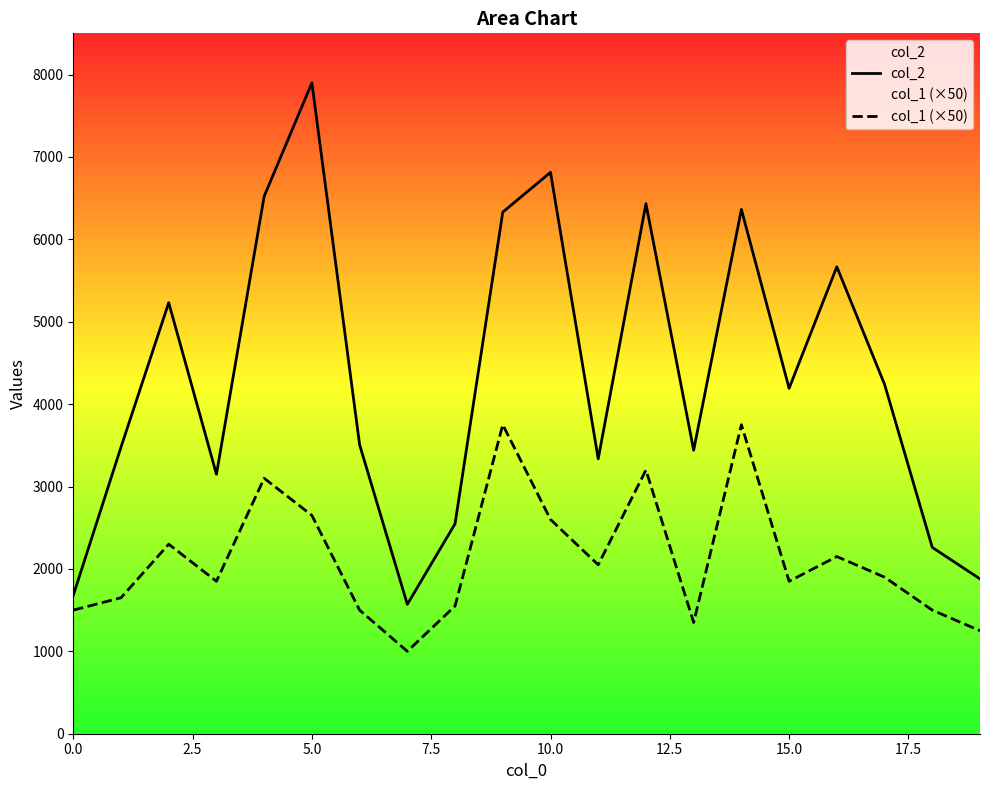

In col_2, how many points are lower than both neighbors (excluding endpoints)?

5